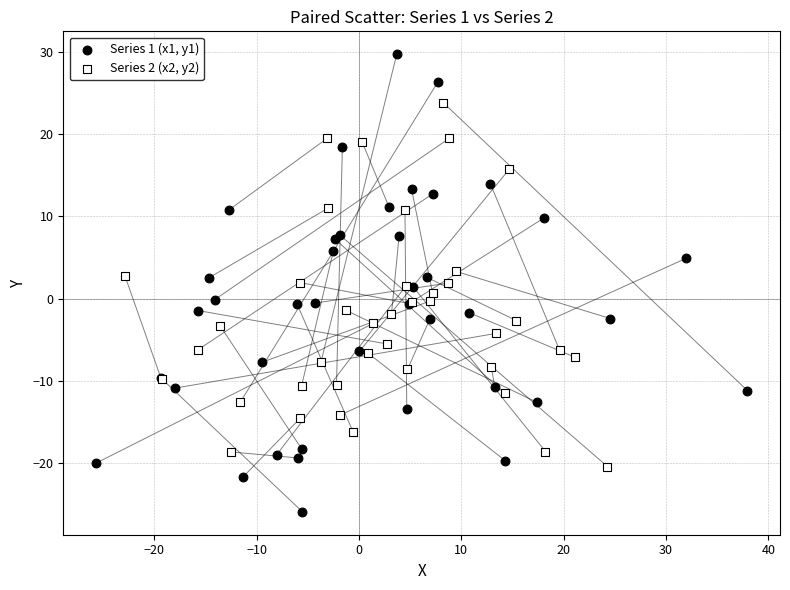

Which series reaches the maximum Y coordinate?

Series 1 (x1, y1)